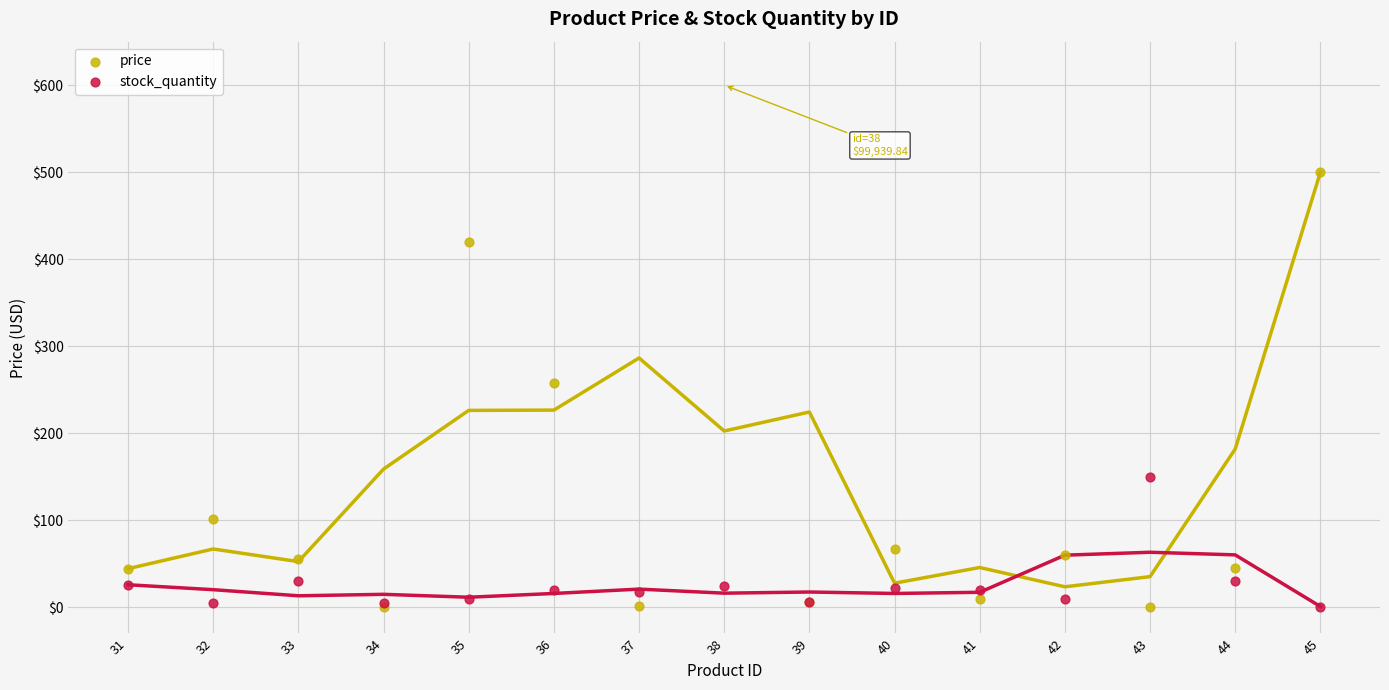

Which series has the largest total across all categories?

price